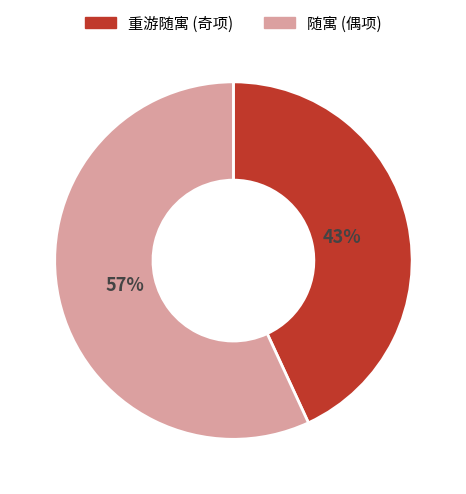

True or false: 重游随寓 (奇项) accounts for 43% of the total.

True